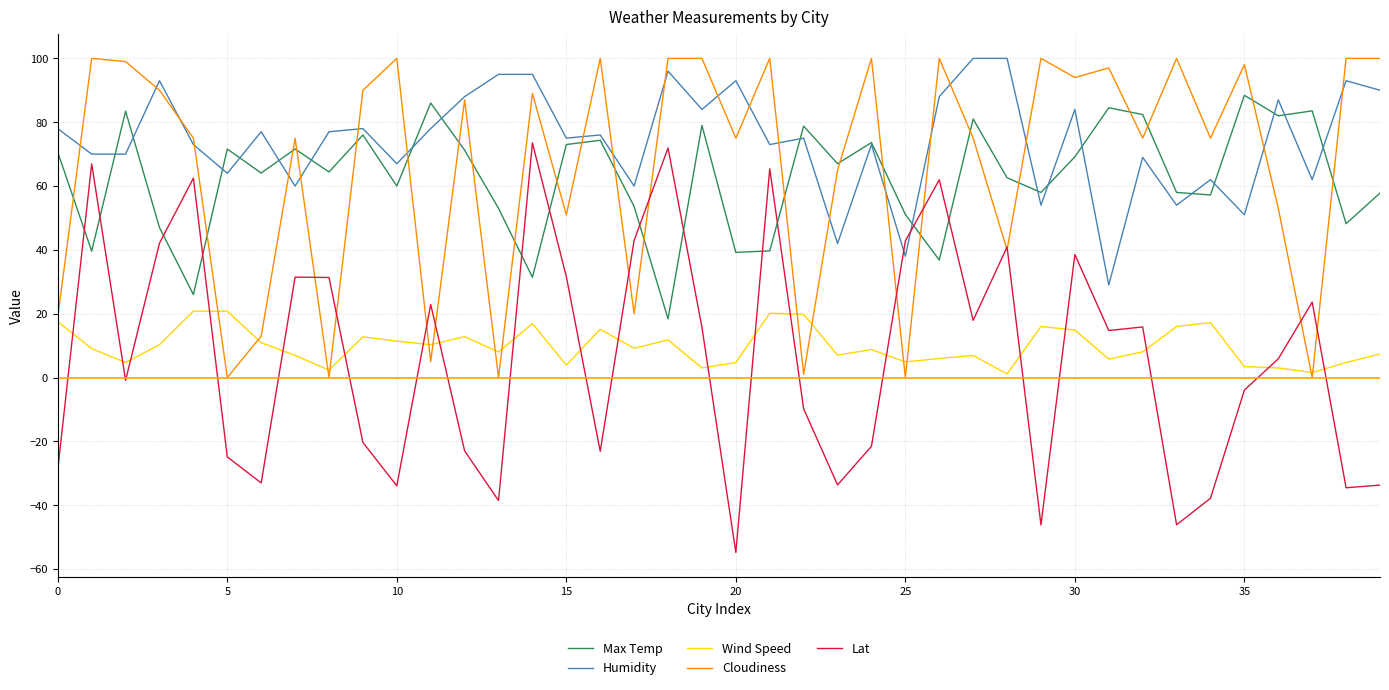

Which series has the largest total across all categories?

Humidity